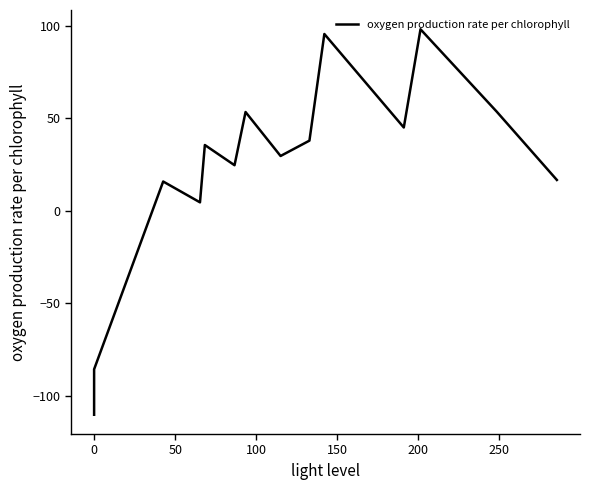

The value at 11 is 75.4. True or false?

False